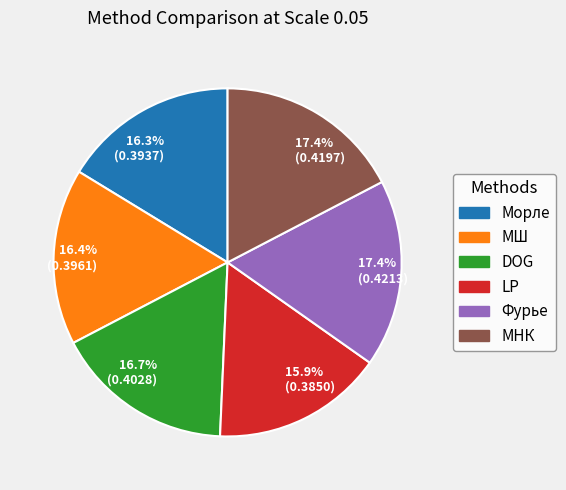

Do 15.9% (0.3850) and 17.4% (0.4213) together represent more than half of the pie?

No